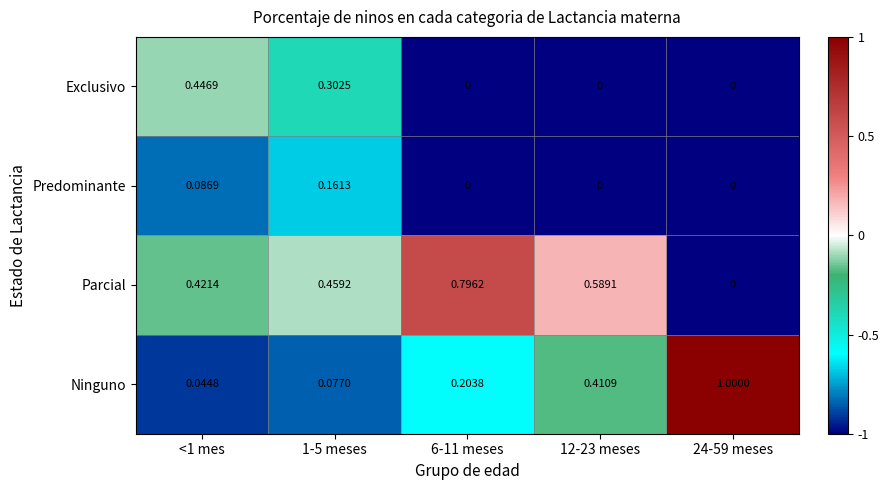

Which series has the largest total across all categories?

Parcial